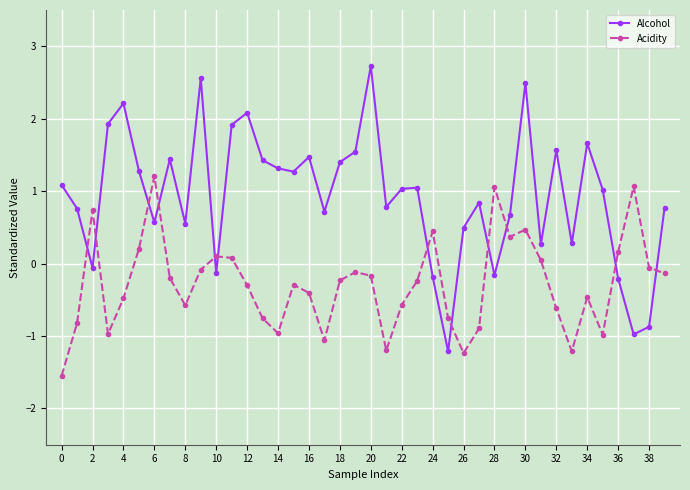

How many times do Alcohol and Acidity cross each other?

12